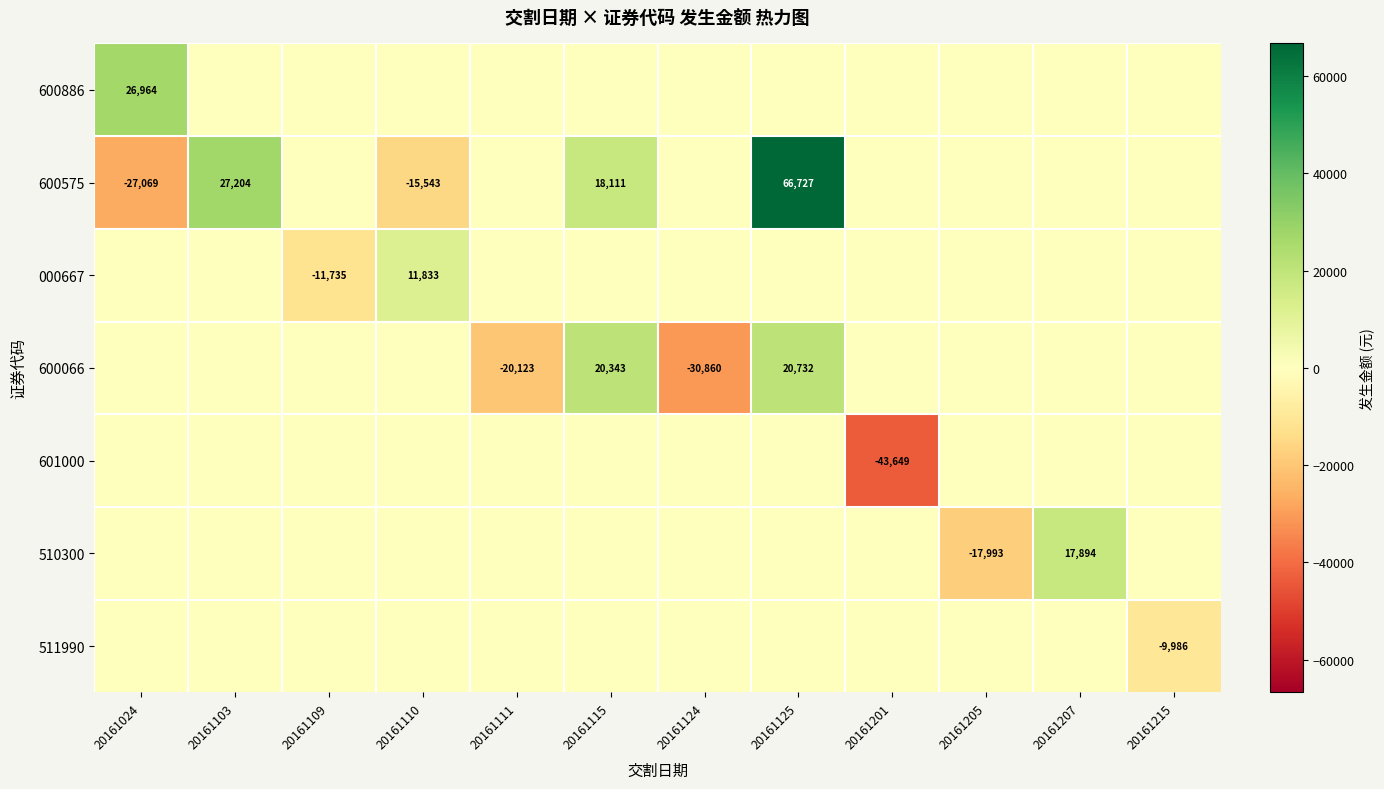

The 000667 series shows 6676.7 at 20161110. True or false?

False